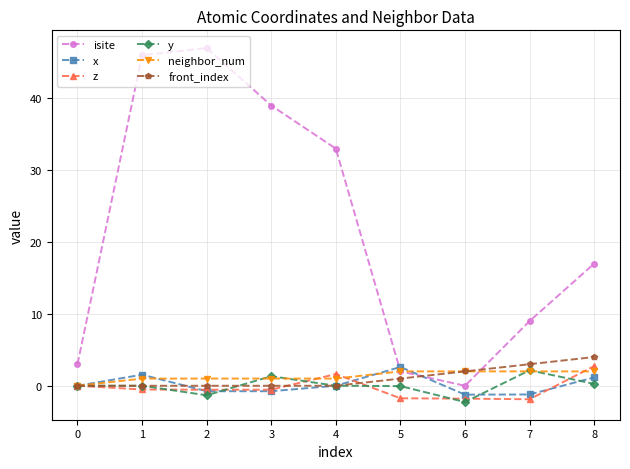

What is the value of the neighbor_num point at the 7th from the left?

2.0